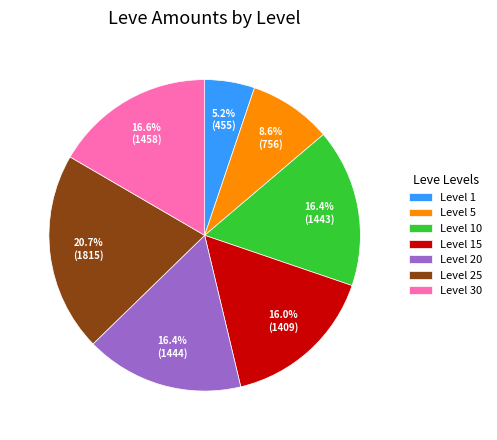

Does any single category account for the majority?

No